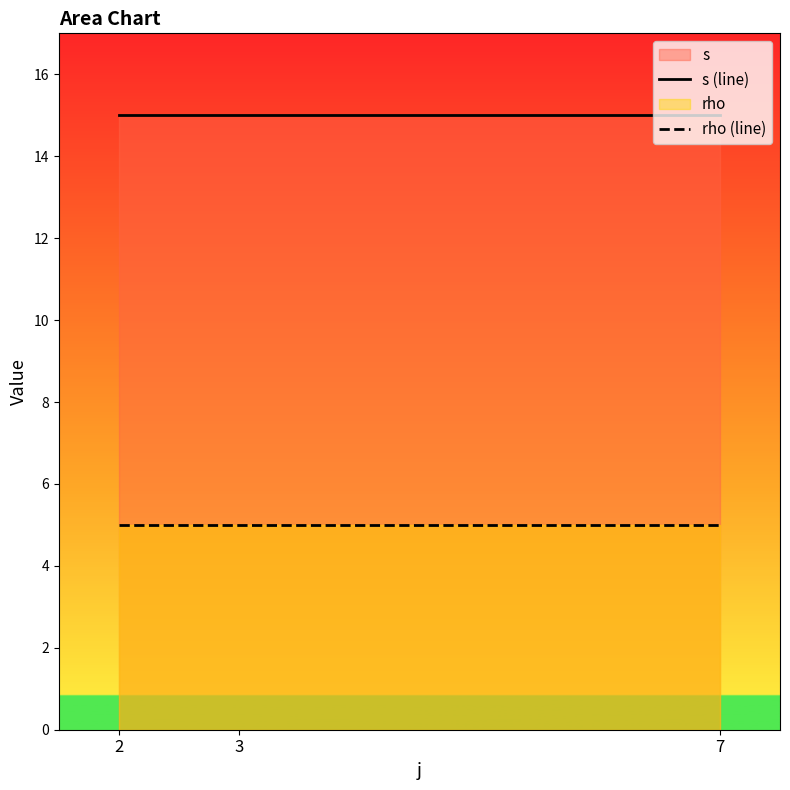

True or false: rho (line) has a value of 5 at 2.

True